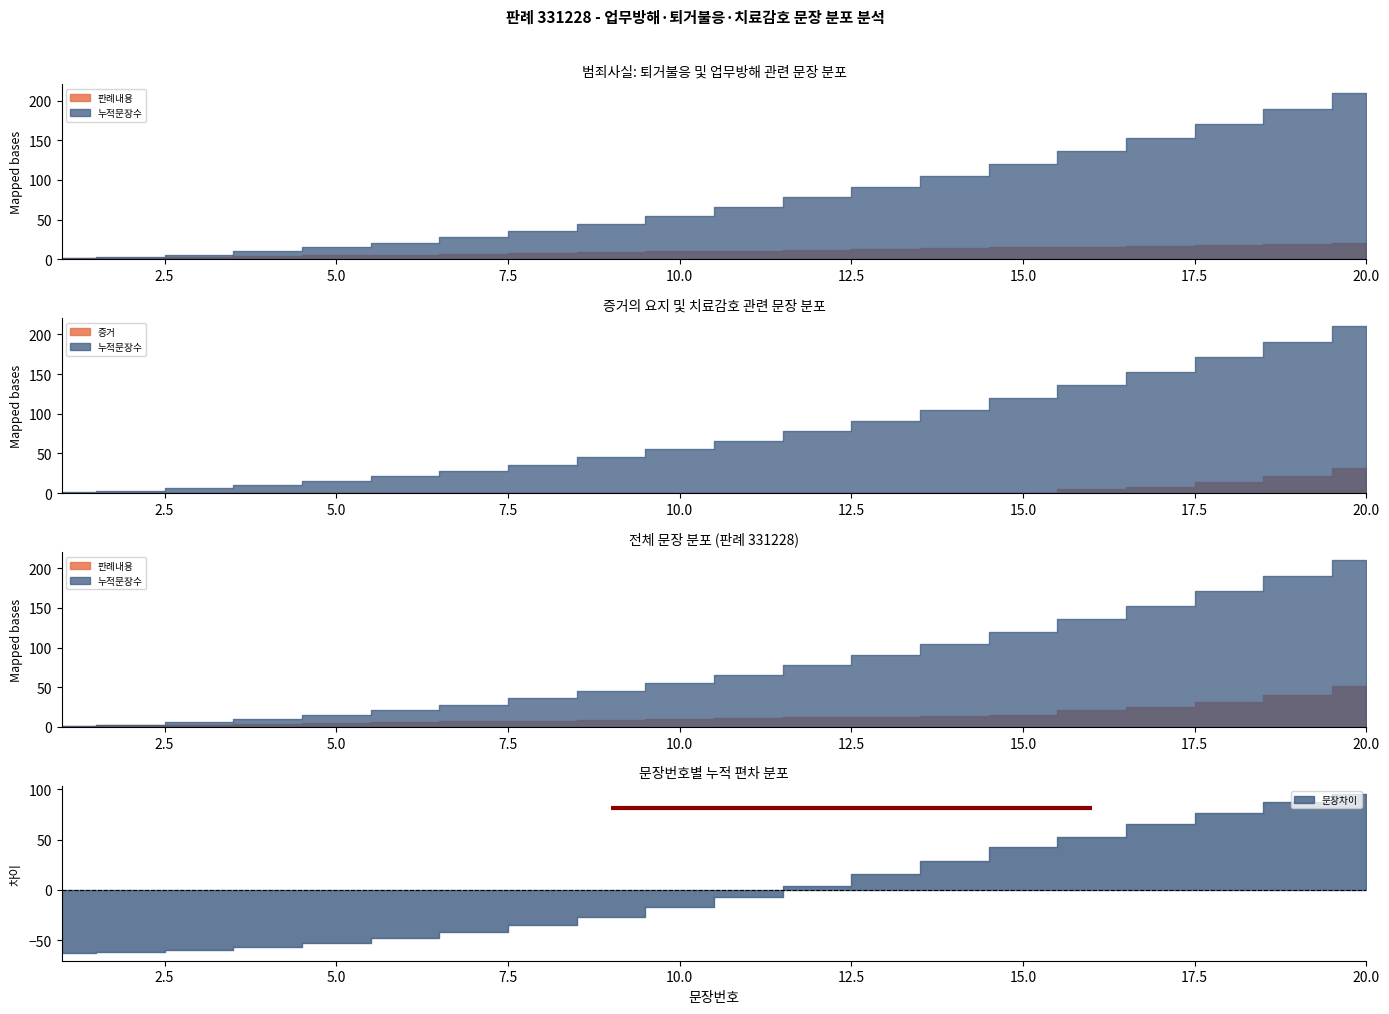

Which series changed the most between 3 and 20?

누적문장수